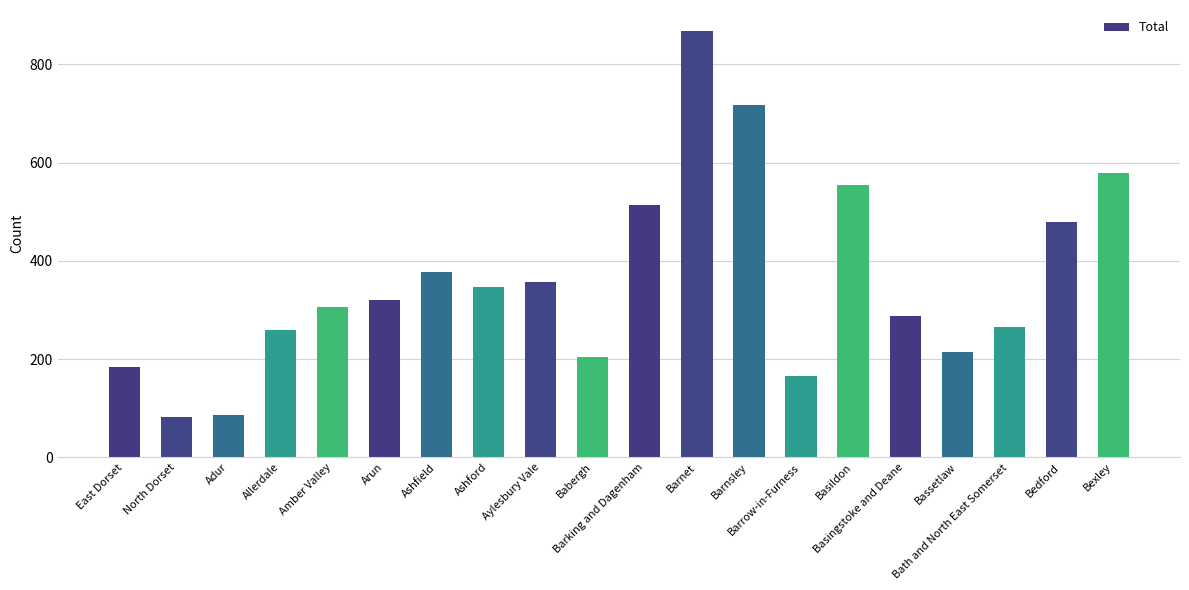

Is it true that the value at Bassetlaw is 50?

False